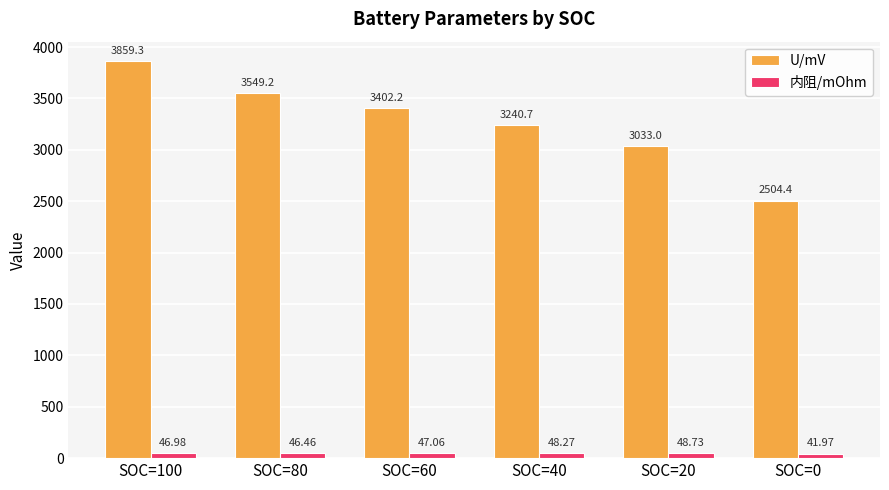

Reading right to left, list all the values displayed in this chart.

U/mV: SOC=0=2504.4	SOC=20=3033.0	SOC=40=3240.7	SOC=60=3402.2	SOC=80=3549.2	SOC=100=3859.3
内阻/mOhm: SOC=0=42.0	SOC=20=48.7	SOC=40=48.3	SOC=60=47.1	SOC=80=46.5	SOC=100=47.0